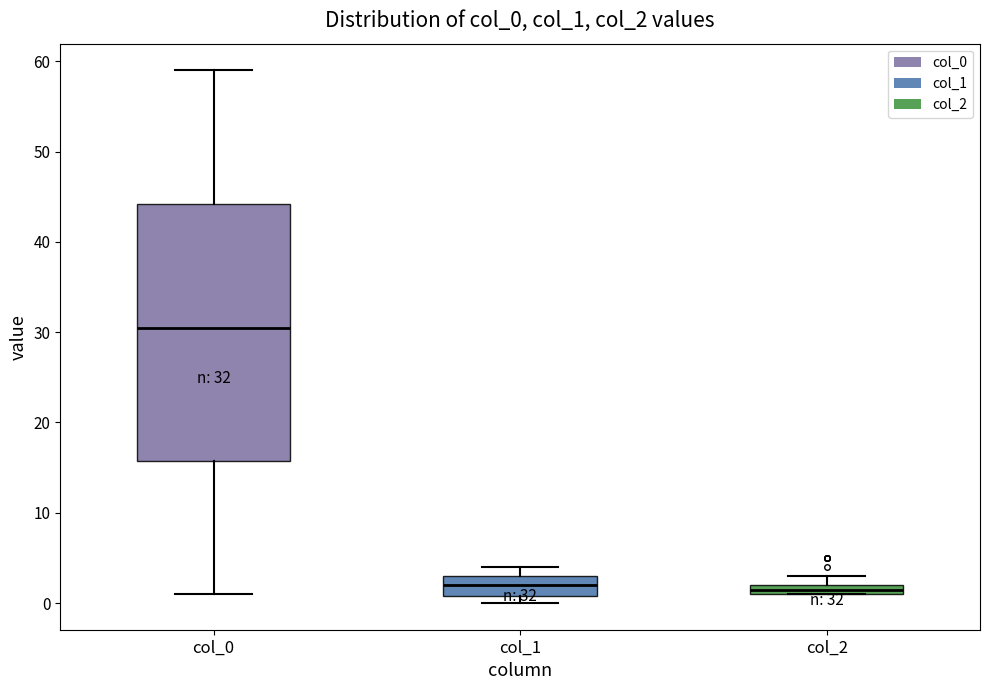

Which box is the tallest, from its lower edge to its upper edge?

col_0